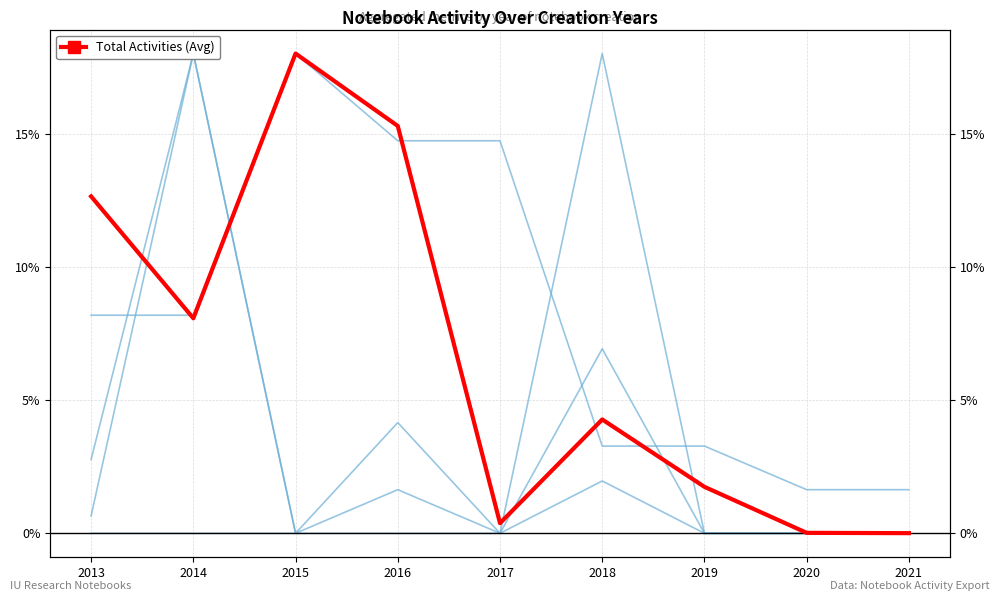

Where is the first local minimum for Activities Last 60 days?

2015